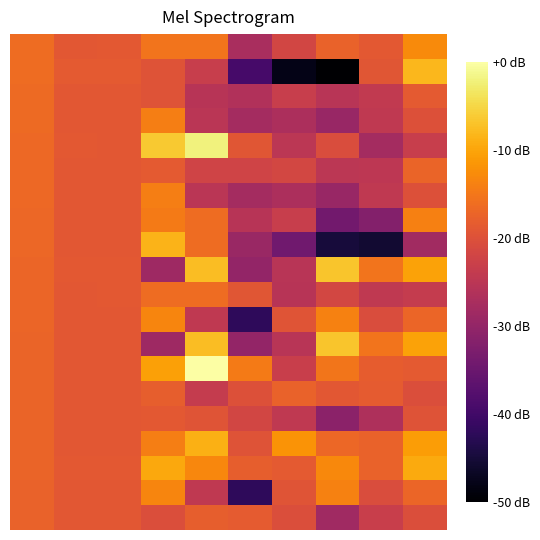

Count the number of data series in this chart.

20